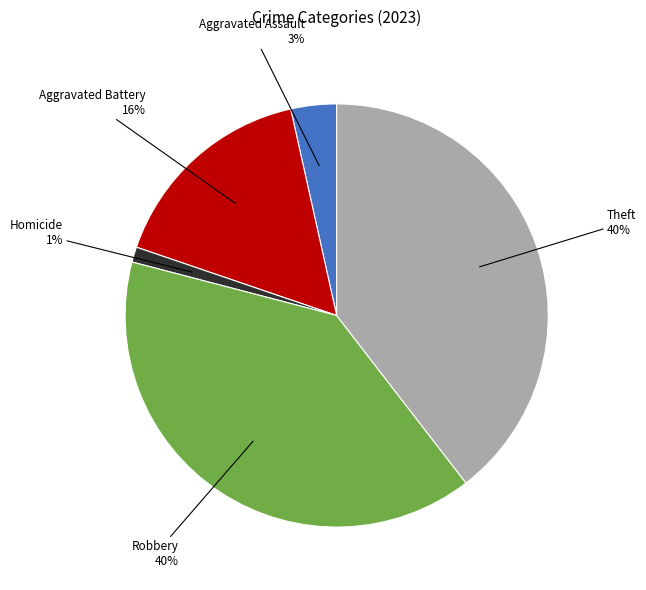

Is there a majority slice in this chart?

No